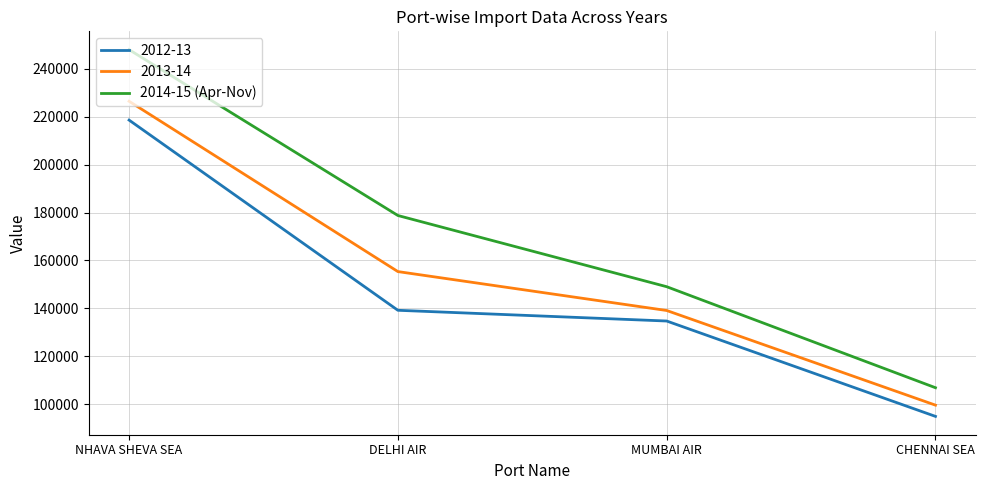

What is the difference between the maximum and second lowest values in the 2014-15 (Apr-Nov) series?

98977